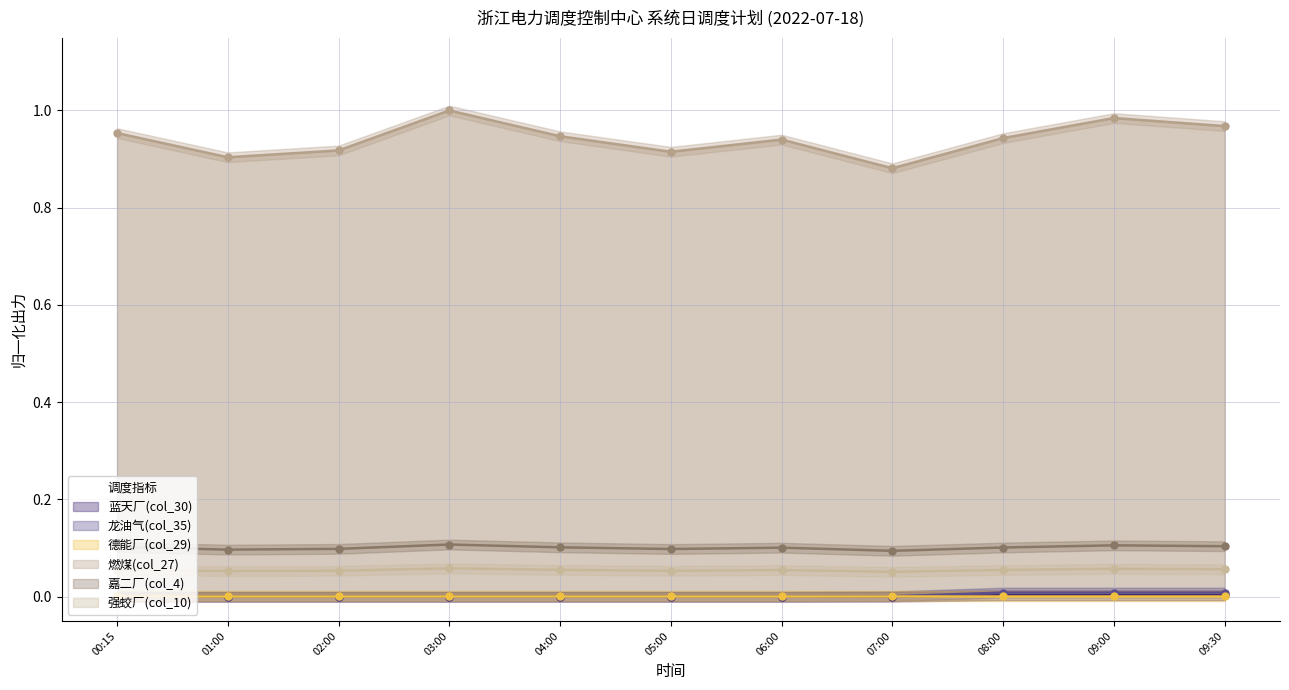

What is the greatest value displayed?

1.0